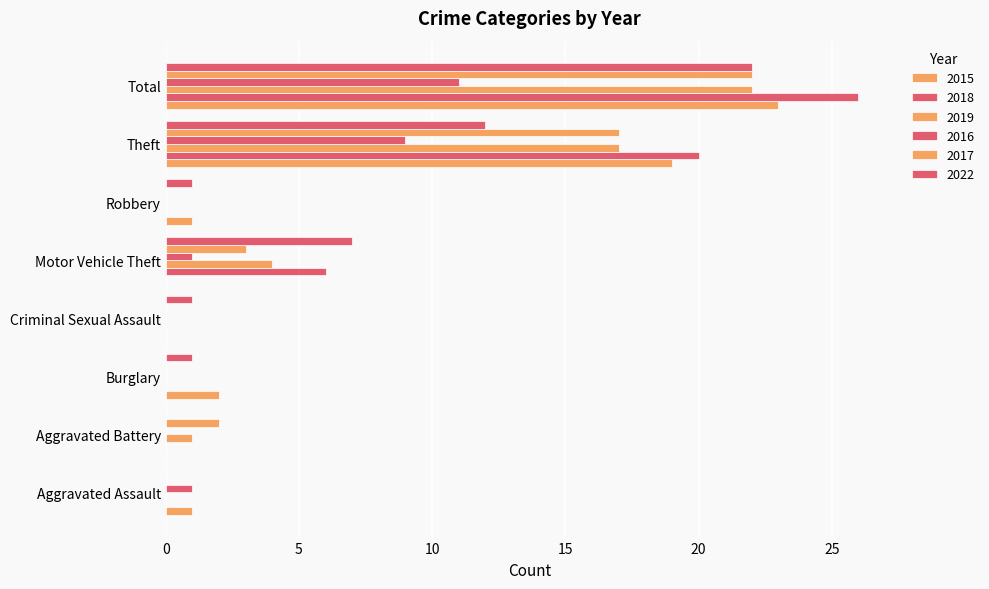

What is the total value across all series at Aggravated Battery?

3